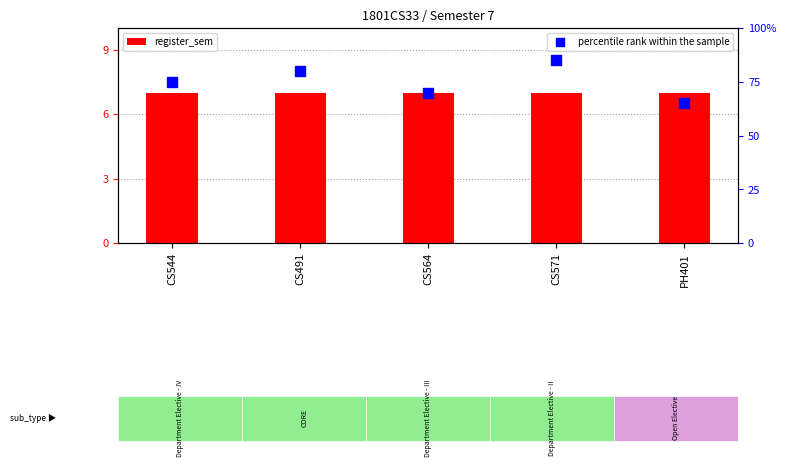

At how many categories does at least one series exceed 7?

5